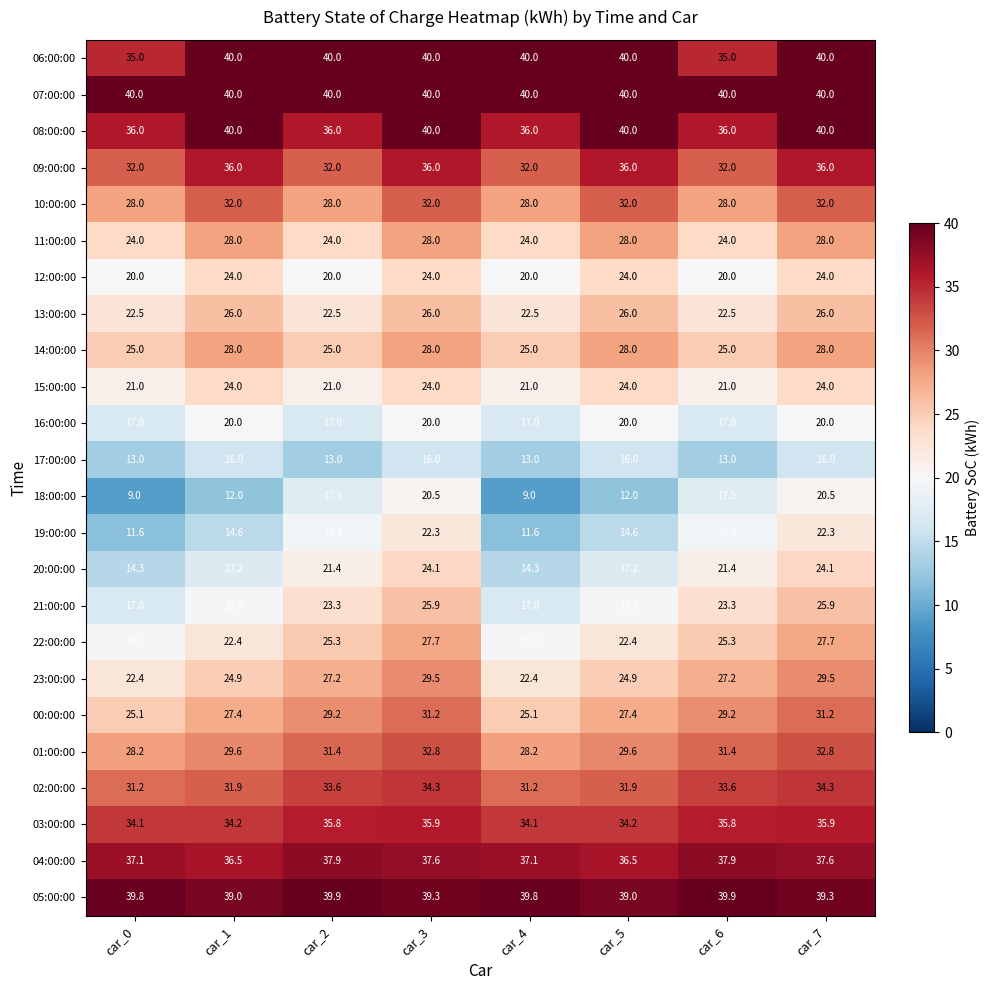

What is the total value across all series at car_7?

715.1